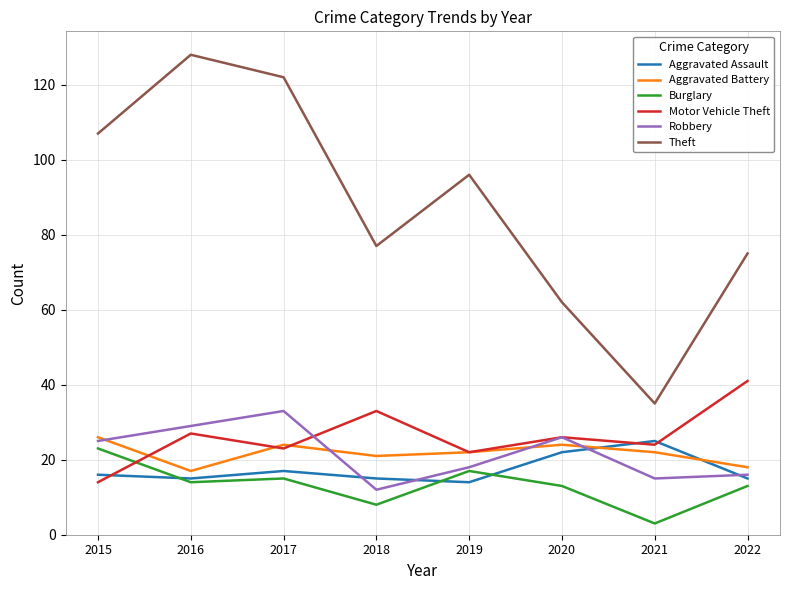

How many interior local peaks does the Aggravated Assault series have?

2